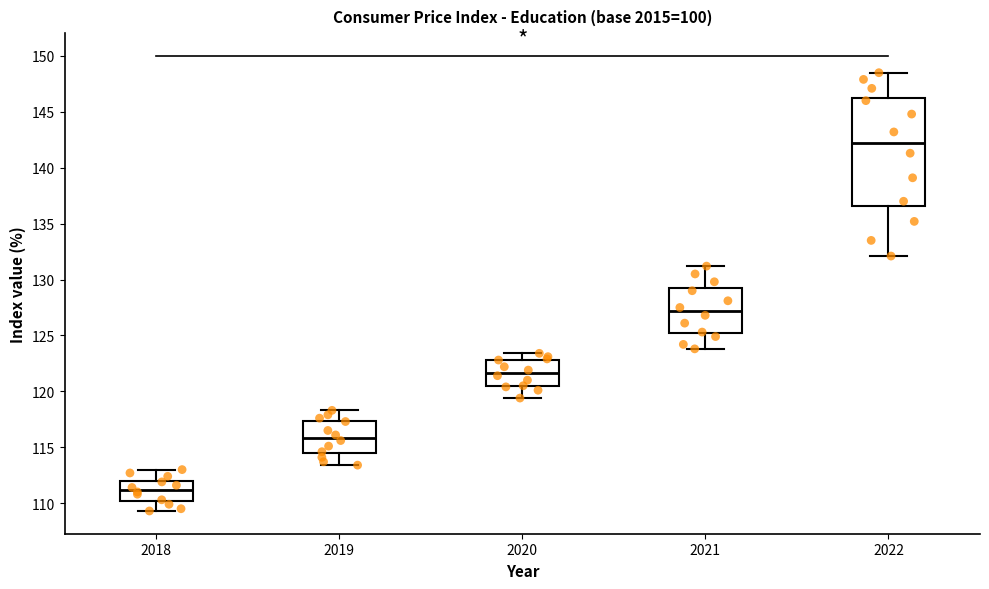

Comparing the boxes themselves (not the whiskers), which one is the tallest?

2022